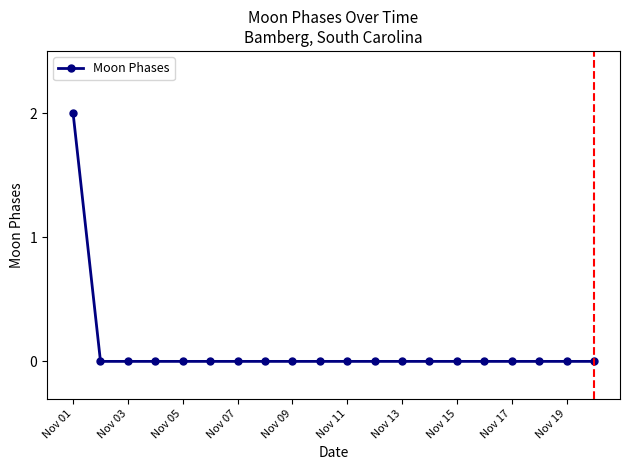

How many data points does each series have?

20